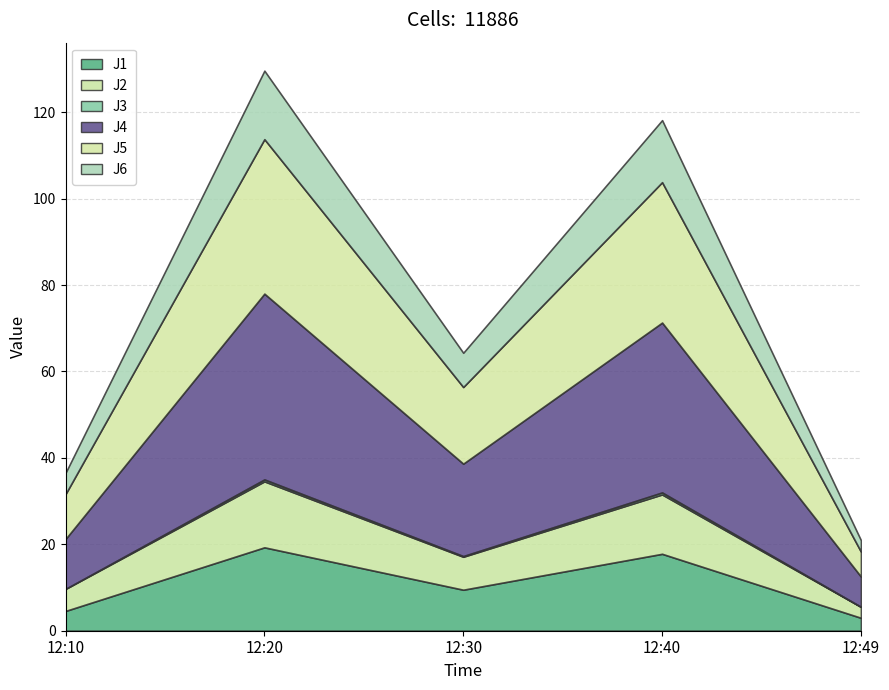

Which category has the highest value in the J1 series?

12:20